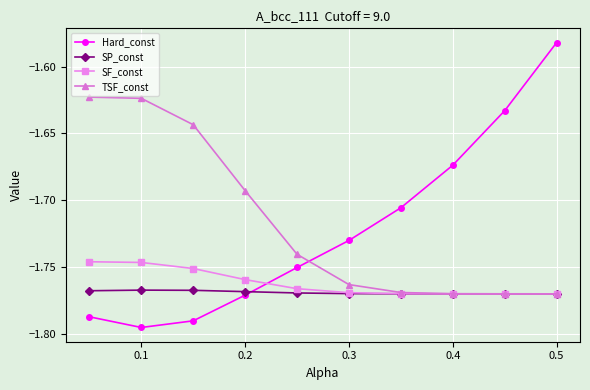

True or false: Hard_const and SP_const cross at least once.

True